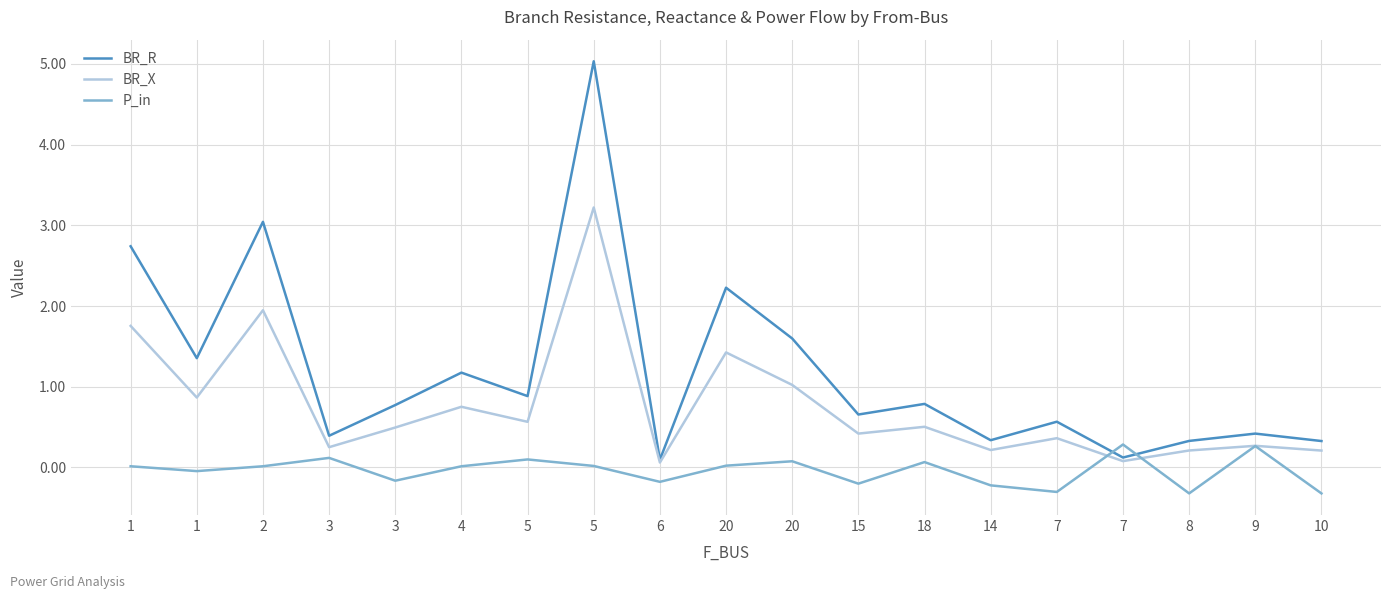

At which label does BR_X reach its minimum?

6